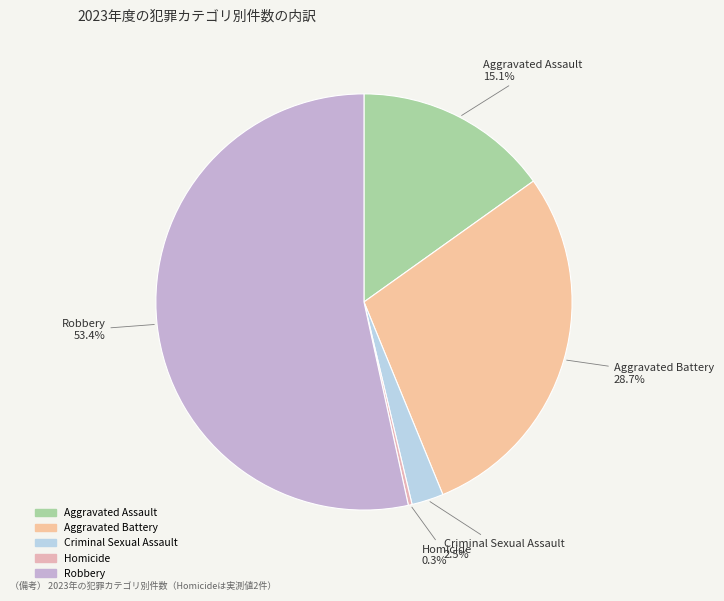

Rank the categories by value from highest to lowest.

Robbery, Aggravated Battery, Aggravated Assault, Criminal Sexual Assault, Homicide